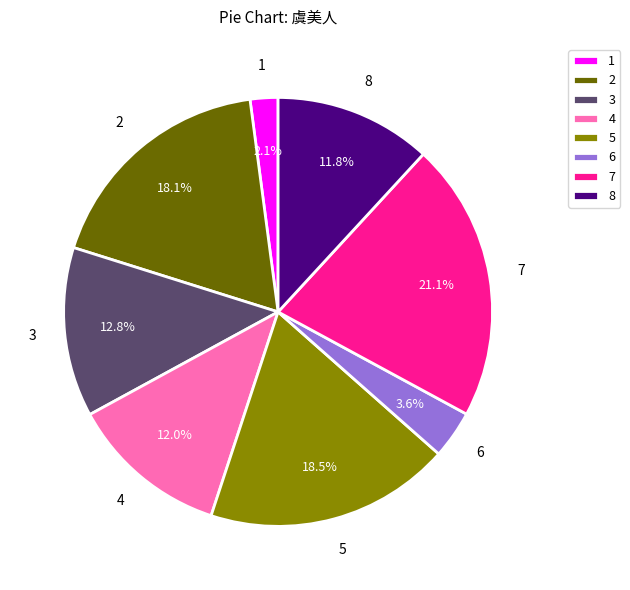

What portion of the pie excludes 2?

81.9%